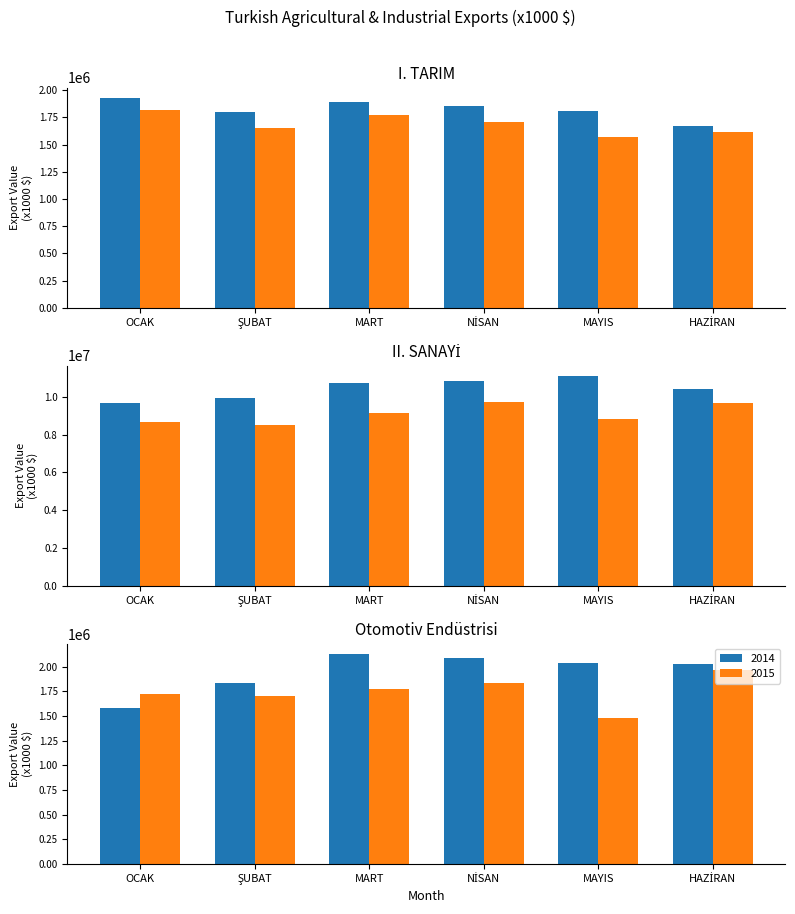

At how many categories does at least one series exceed 8908787?

6